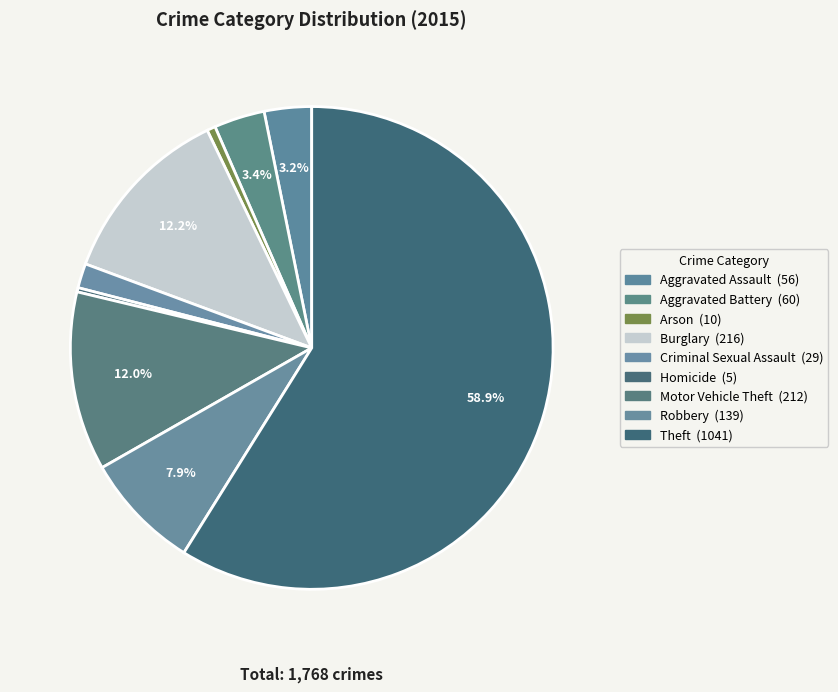

Rank the categories by value from highest to lowest.

Theft, Burglary, Motor Vehicle Theft, Robbery, Aggravated Battery, Aggravated Assault, Criminal Sexual Assault, Arson, Homicide